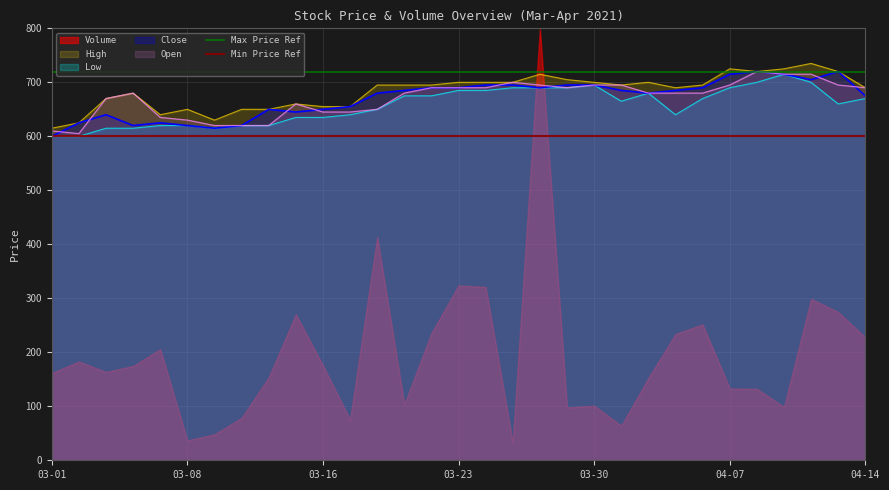

At which label is Max Price Ref closest to 720?

03-01